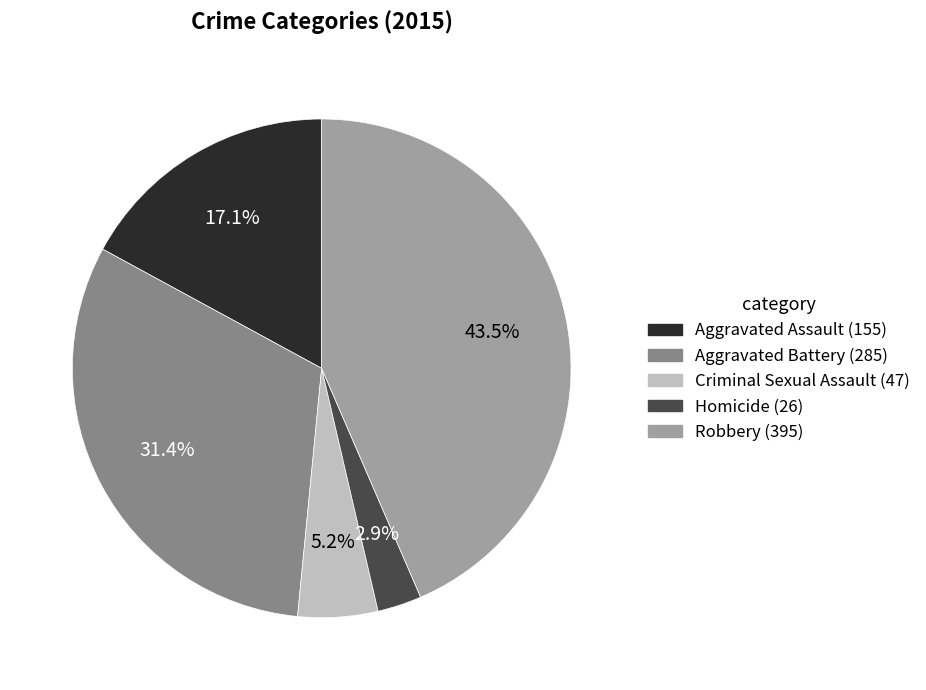

What is the ratio of the value at Aggravated Battery to the value at Robbery?

0.7